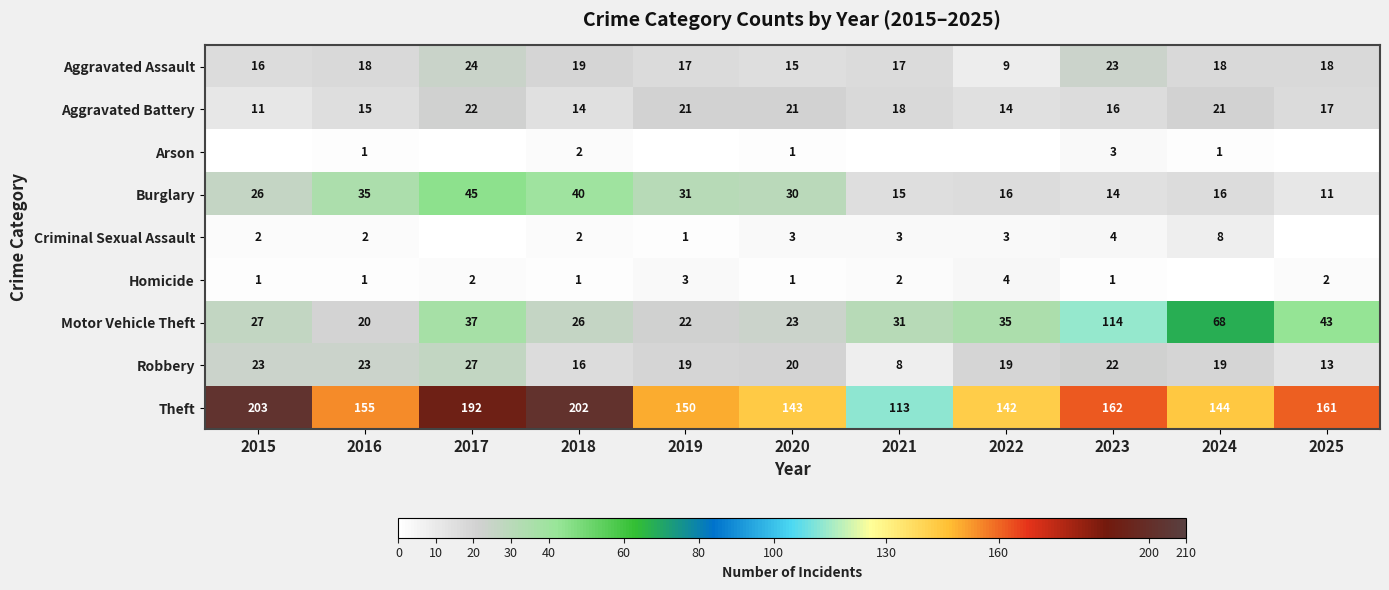

How many positive values does the Criminal Sexual Assault series have?

9